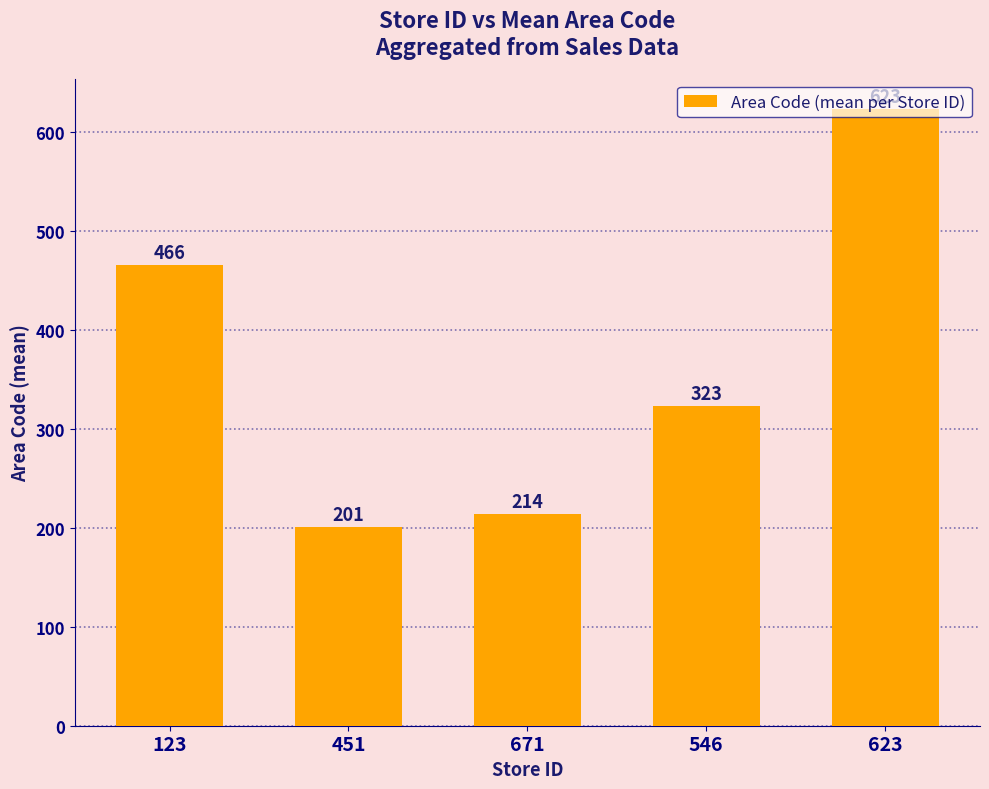

How many data points are less than 323?

2